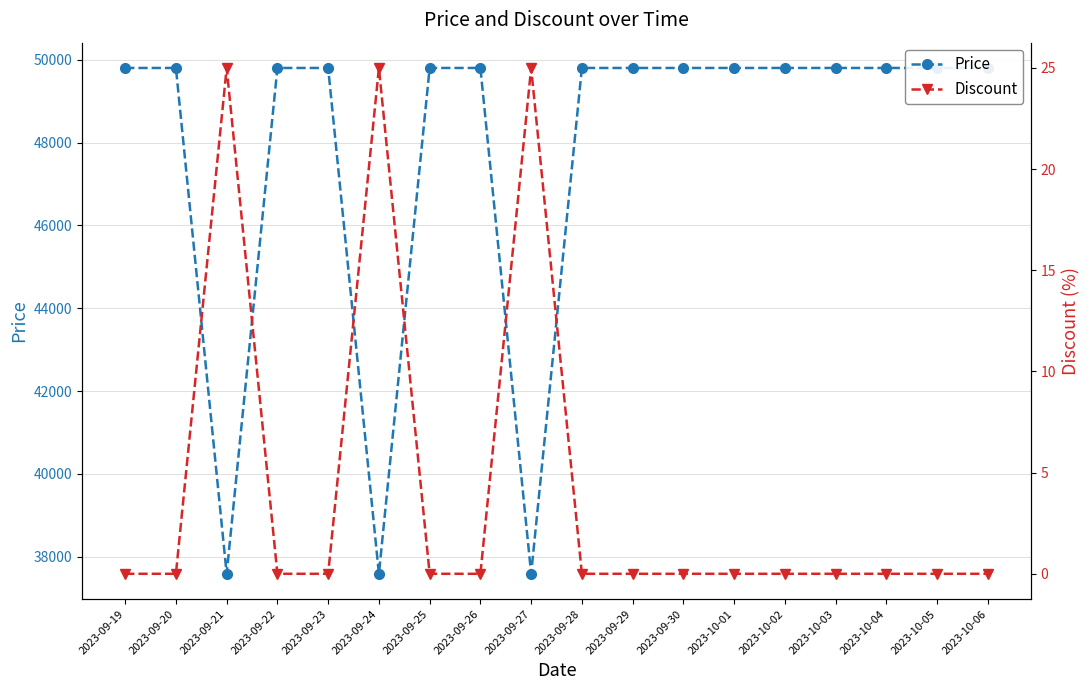

Reading right to left, what are all the values shown in this chart?

Price: 49800	49800	49800	49800	49800	49800	49800	49800	49800	37590	49800	49800	37590	49800	49800	37590	49800	49800
Discount: 0	0	0	0	0	0	0	0	0	25	0	0	25	0	0	25	0	0